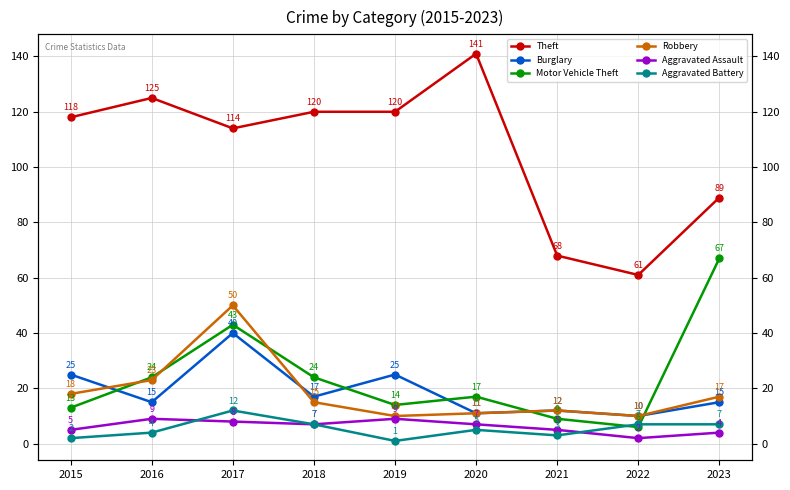

How many lines are shown in the chart?

6